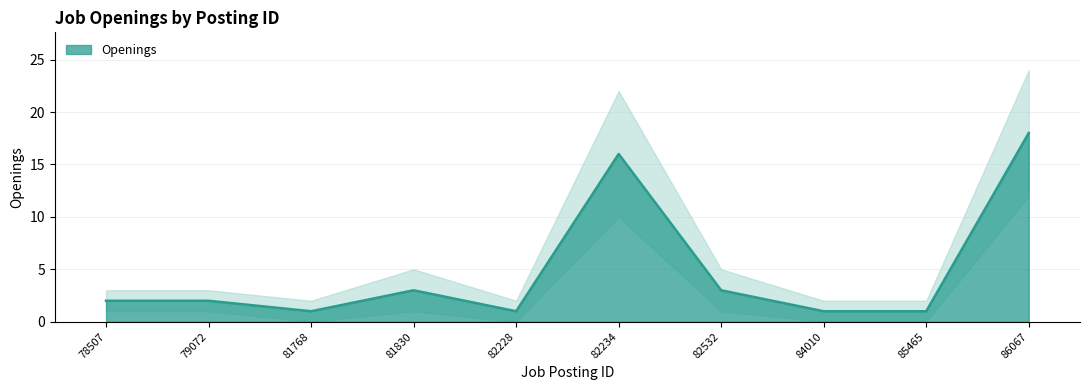

What is the difference between the maximum and minimum values?

17